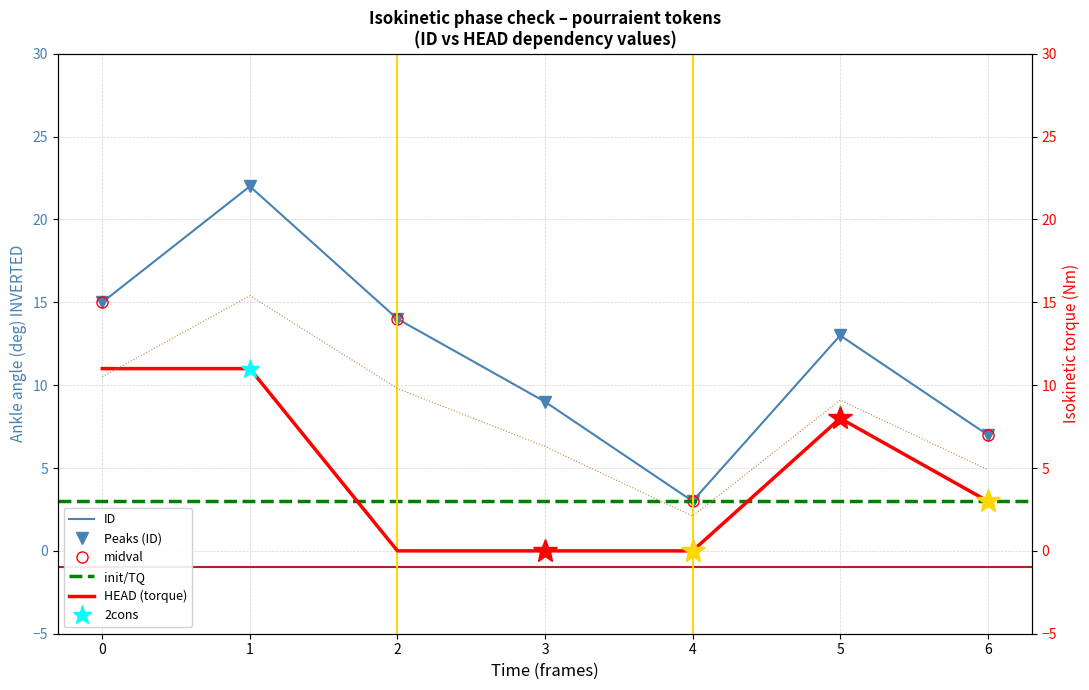

Reading left to right, extract all data points from this chart.

ID: 15	22	14	9	3	13	7
HEAD: 11	11	0	0	0	8	3